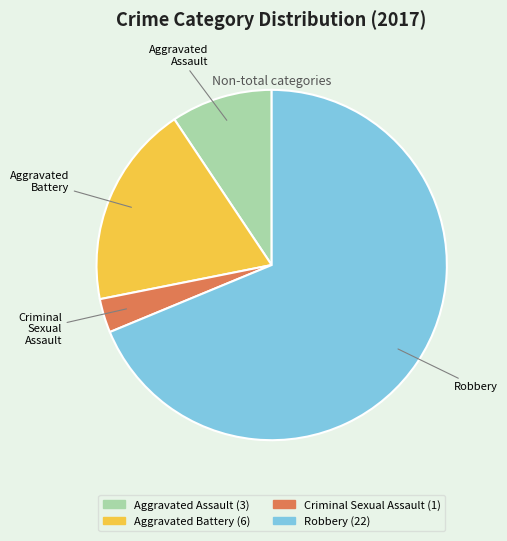

Which category has the biggest portion of the pie?

Robbery